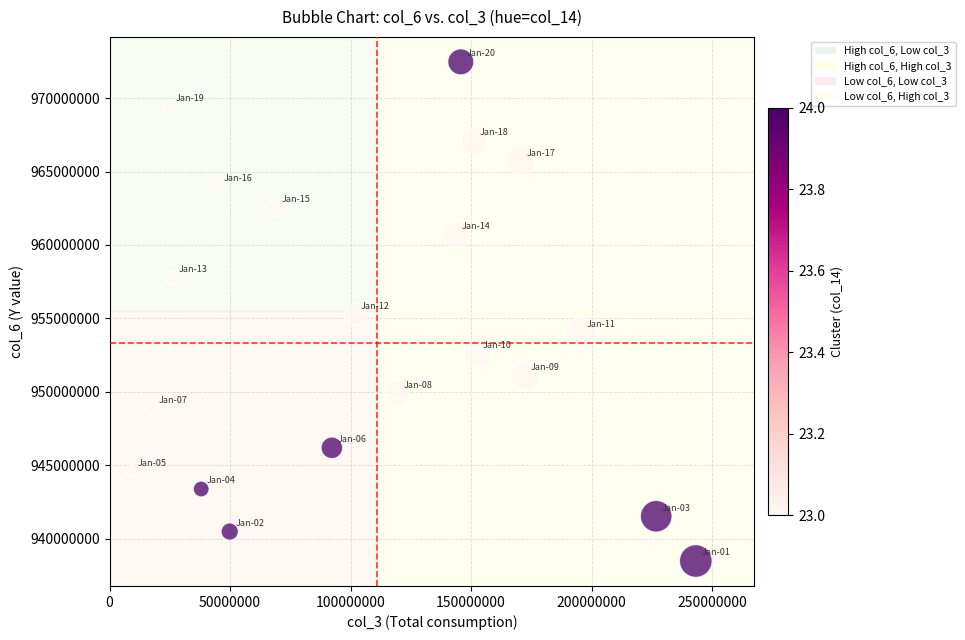

What is the range of Y values (max minus min)?

33977024